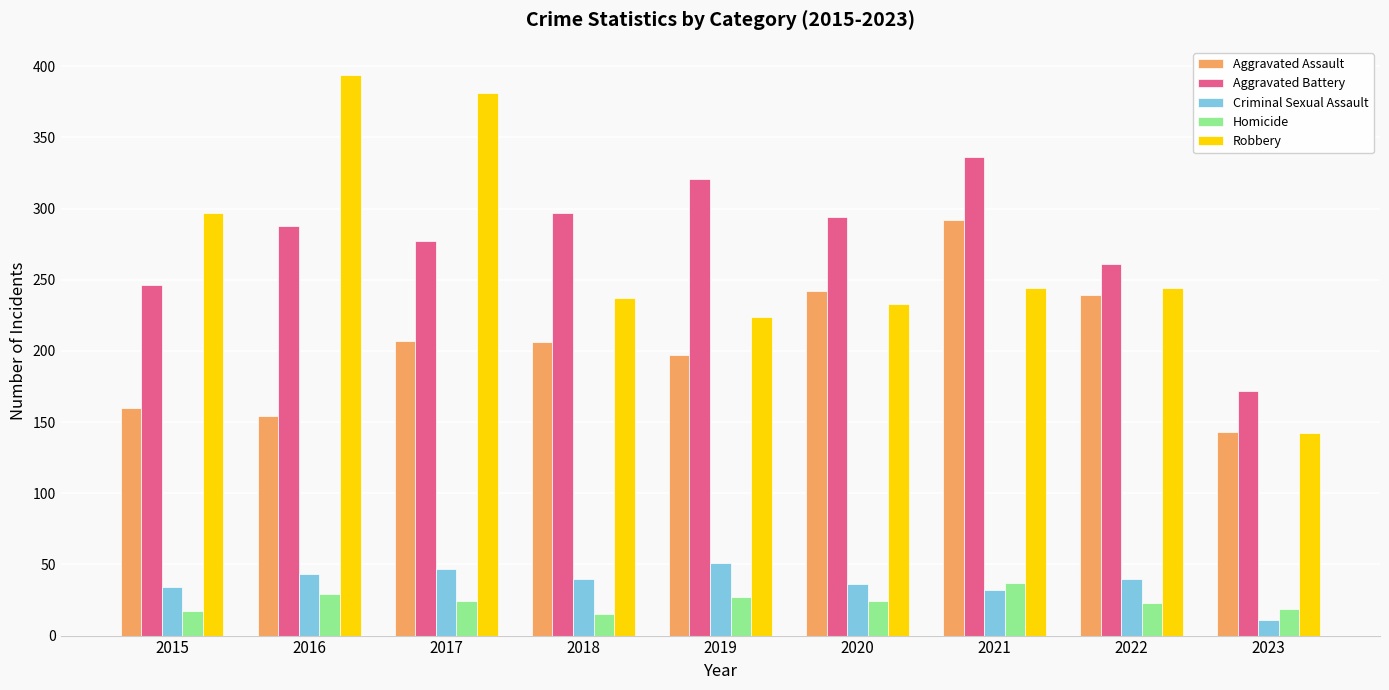

What is the total value across all series at 2023?

487